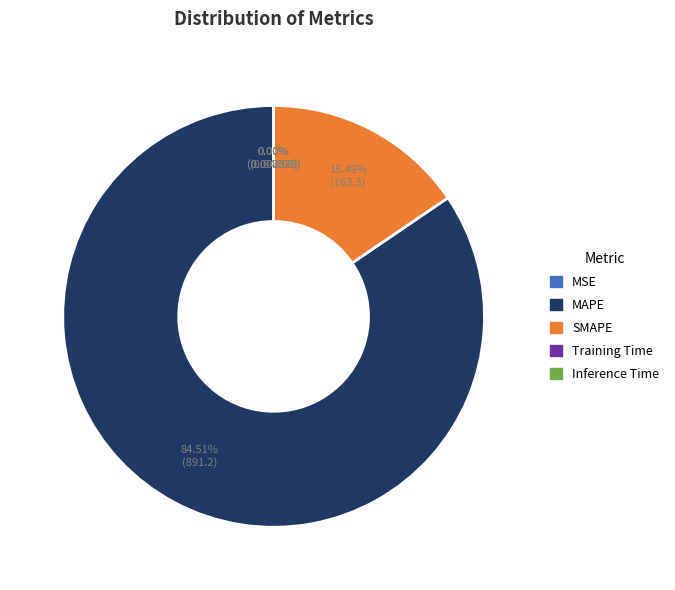

Does any single category account for the majority?

Yes